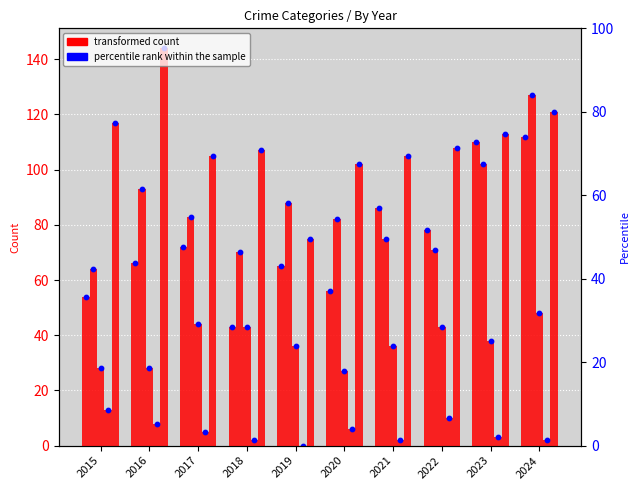

At which category is the sum across all series the highest?

2024